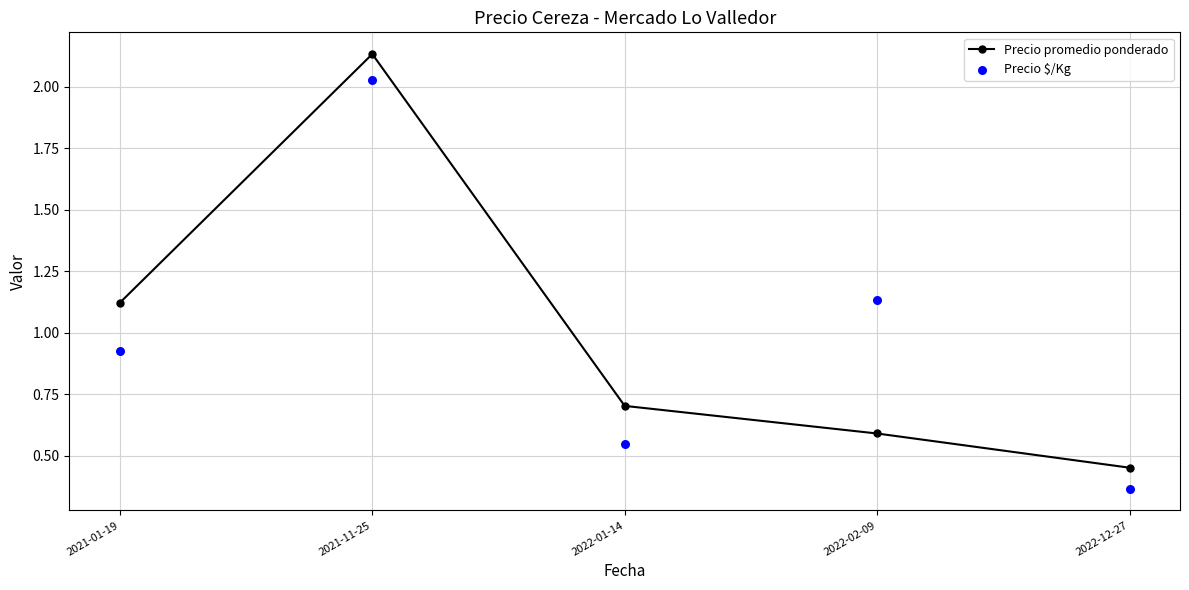

What is the total value across all series at 2022-01-14?

1.3